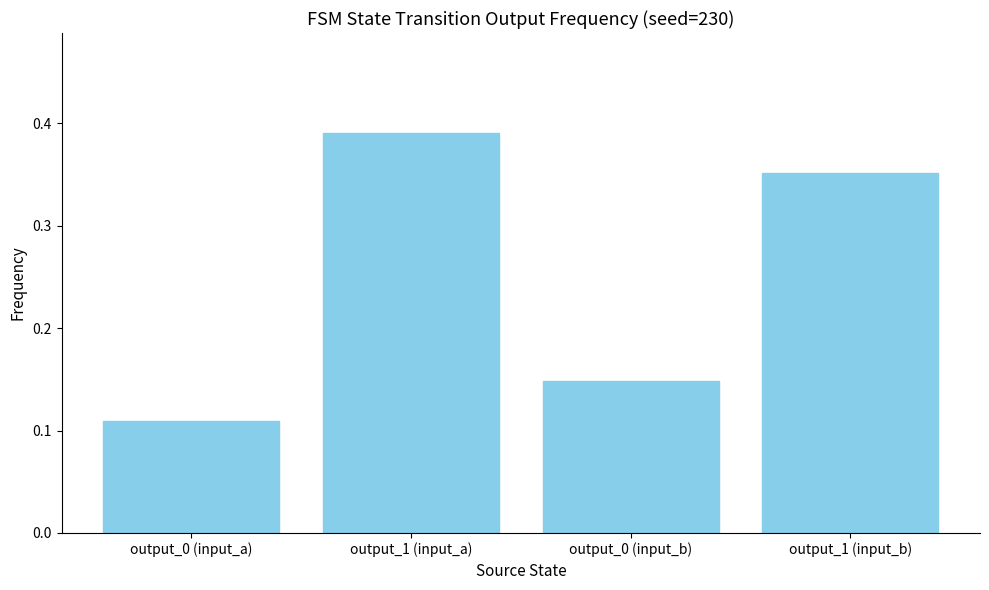

List the labels in order of value, smallest first.

output_0 (input_a), output_0 (input_b), output_1 (input_b), output_1 (input_a)